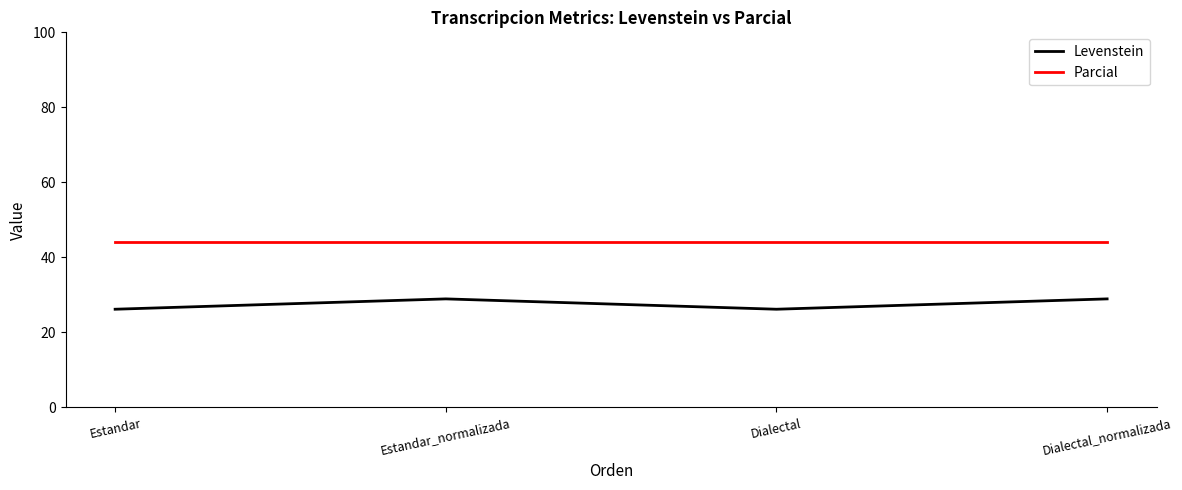

What are all the series names shown in the legend?

Levenstein, Parcial